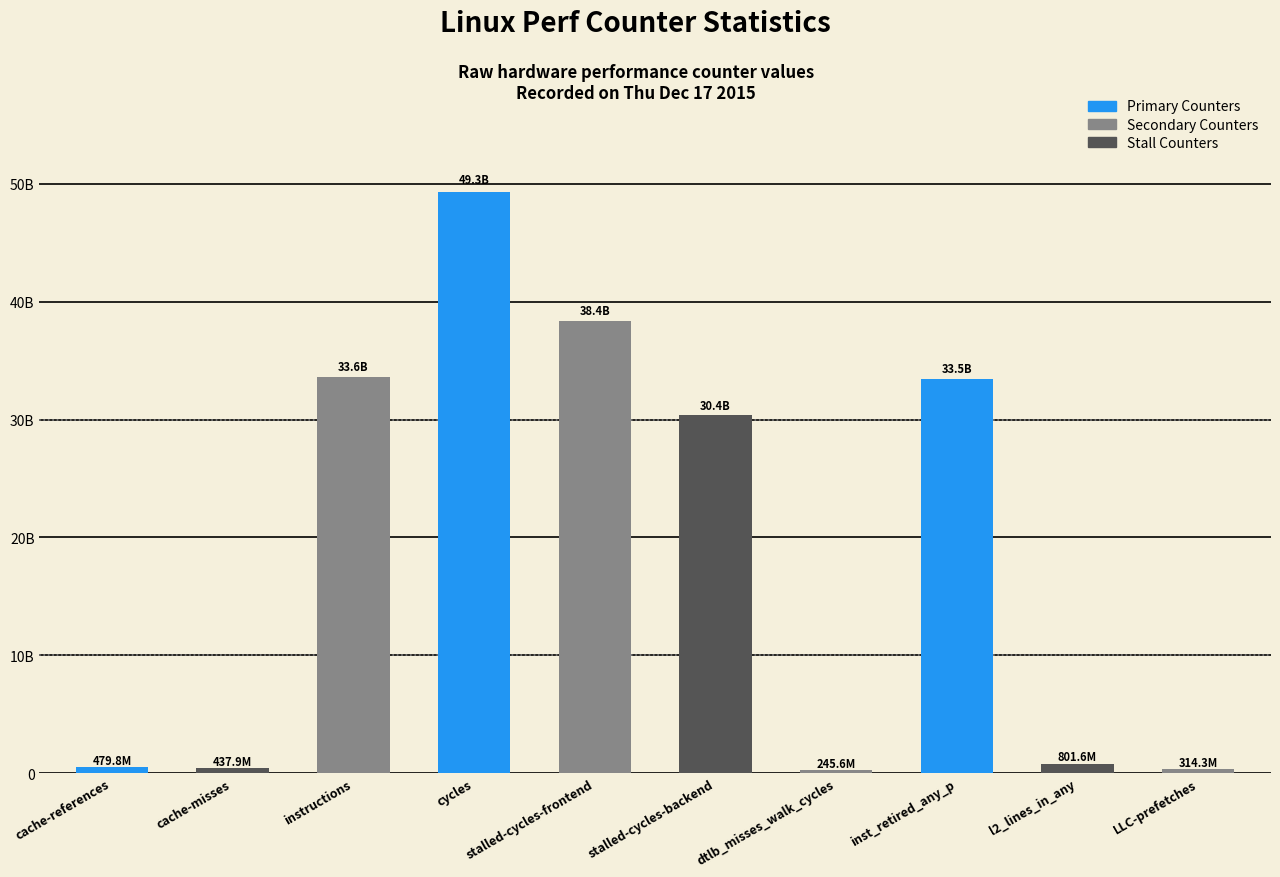

Are the bars horizontal?

No